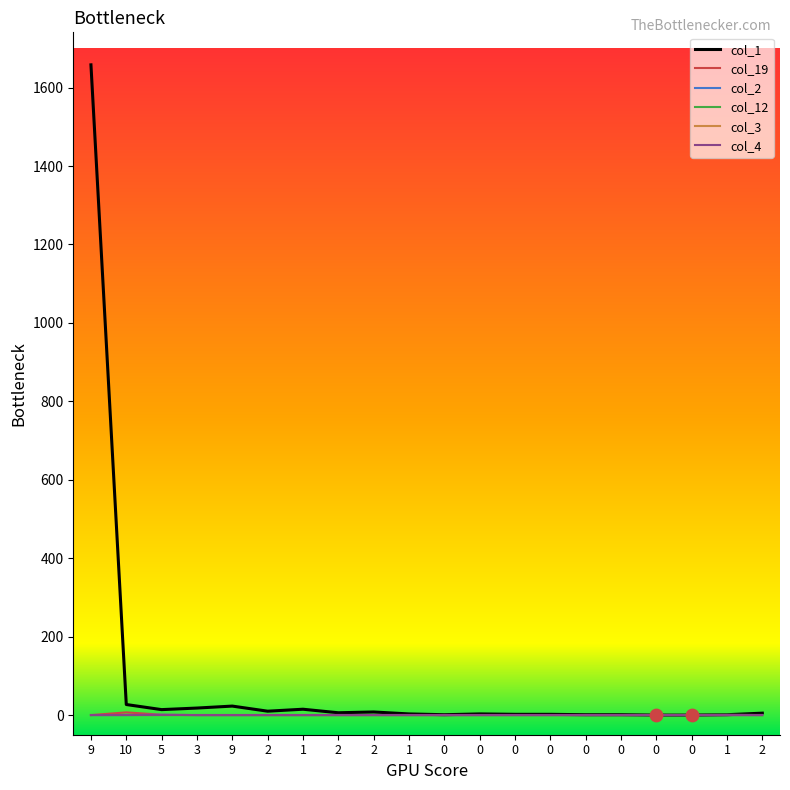

Is this an area chart (filled region under the line)?

No